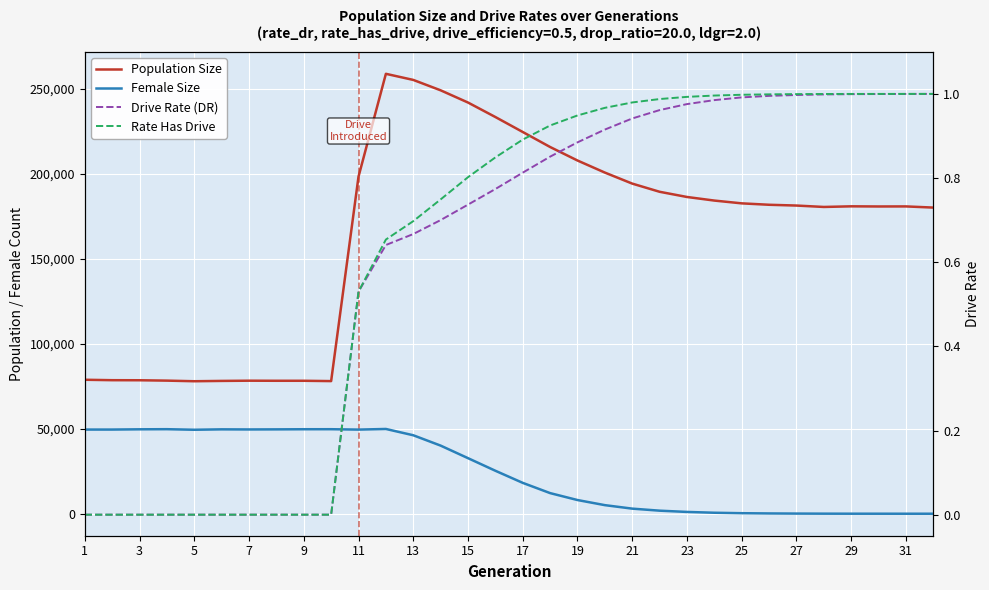

At which label is Drive Rate (DR) closest to 0?

1